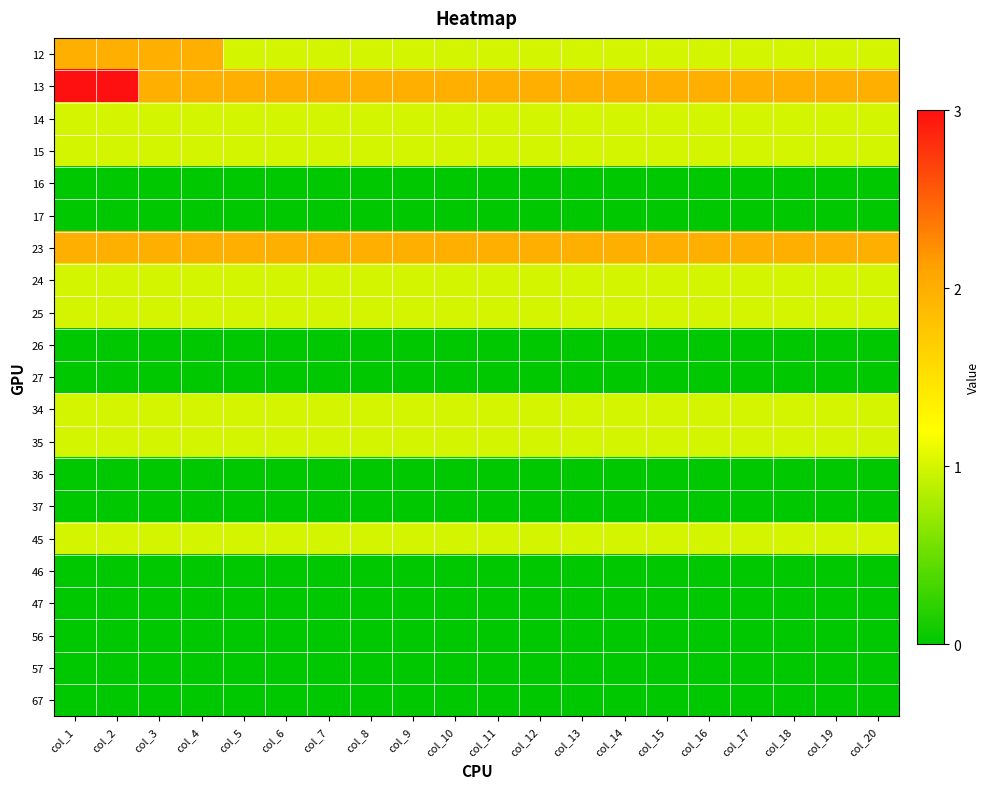

Which series changed the most between col_5 and col_18?

12